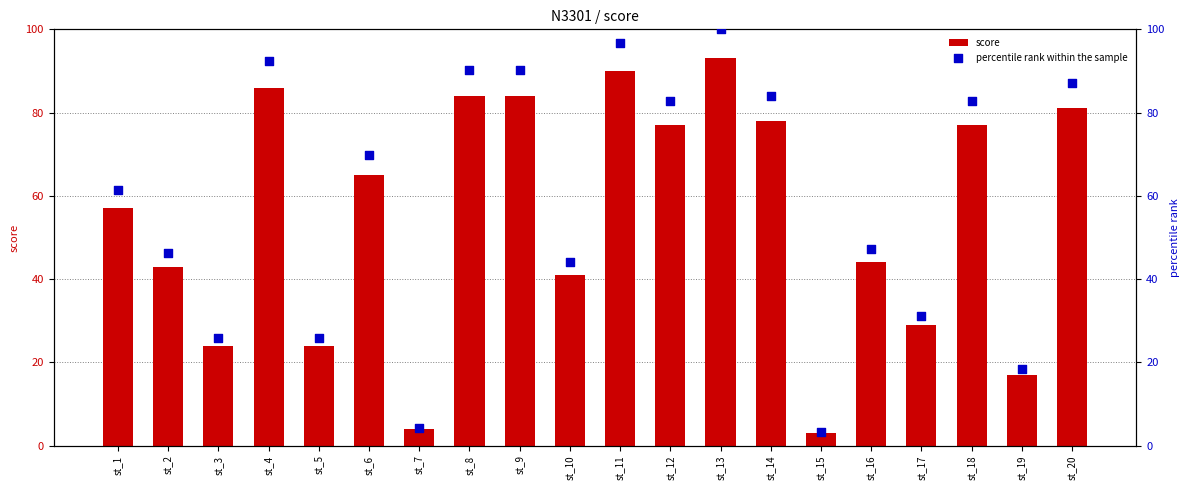

Which series has the widest spread of Y values?

percentile rank within the sample